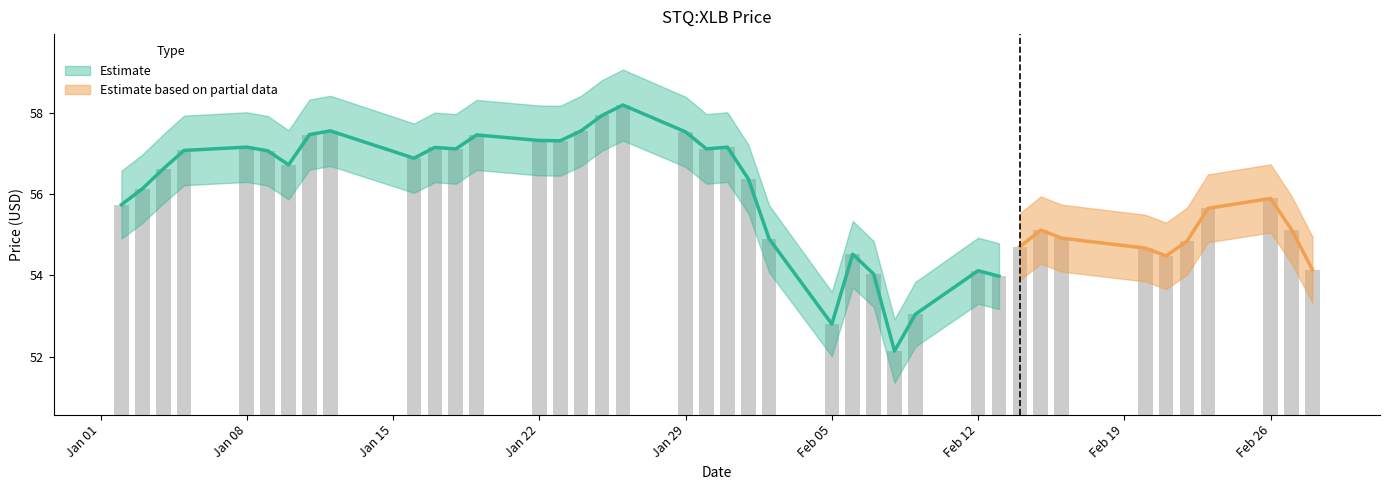

What is the sum of the values at 2018-02-27 and 2018-01-22?

112.4